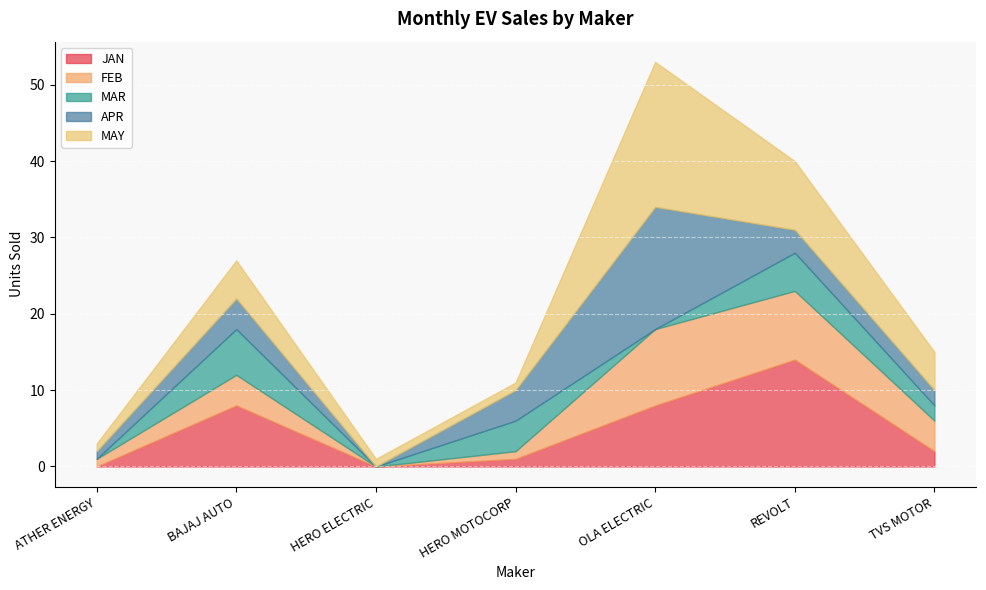

Where is the first local maximum for MAR?

BAJAJ AUTO